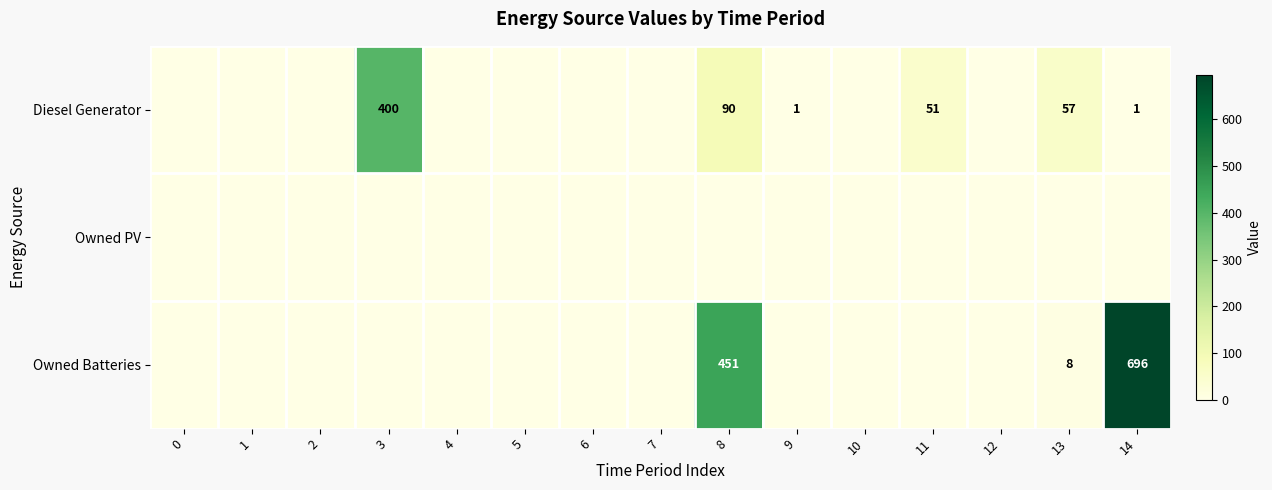

What is the difference between the Owned Batteries values at 8 and 14?

245